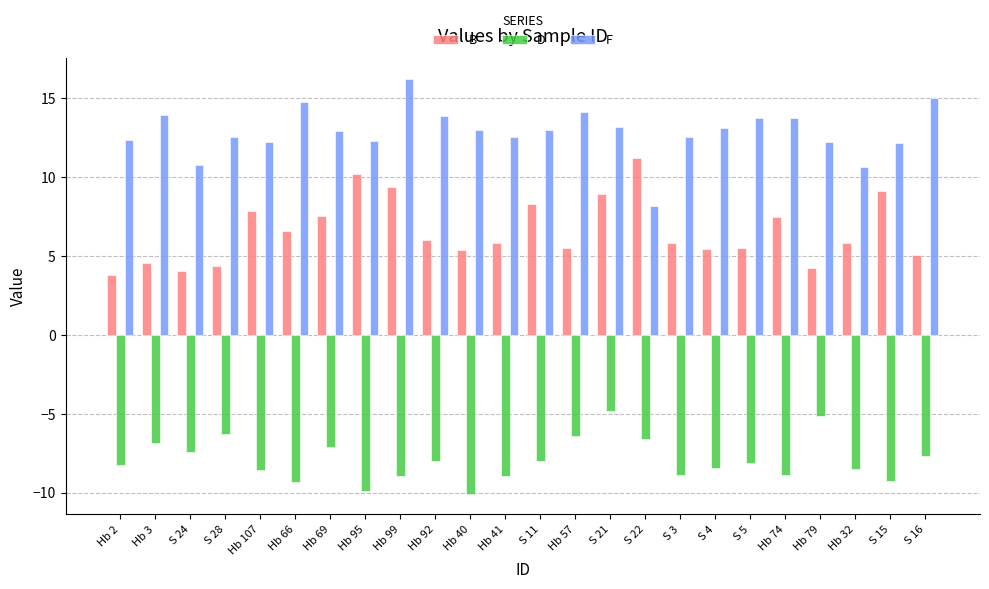

Which series has the largest total across all categories?

F